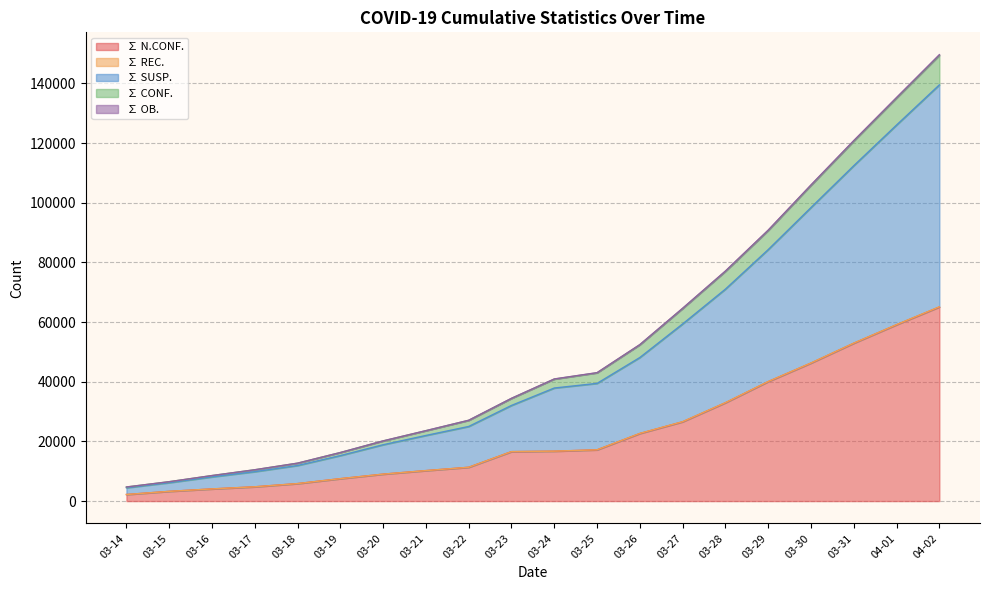

What position from the right is 03-26?

8